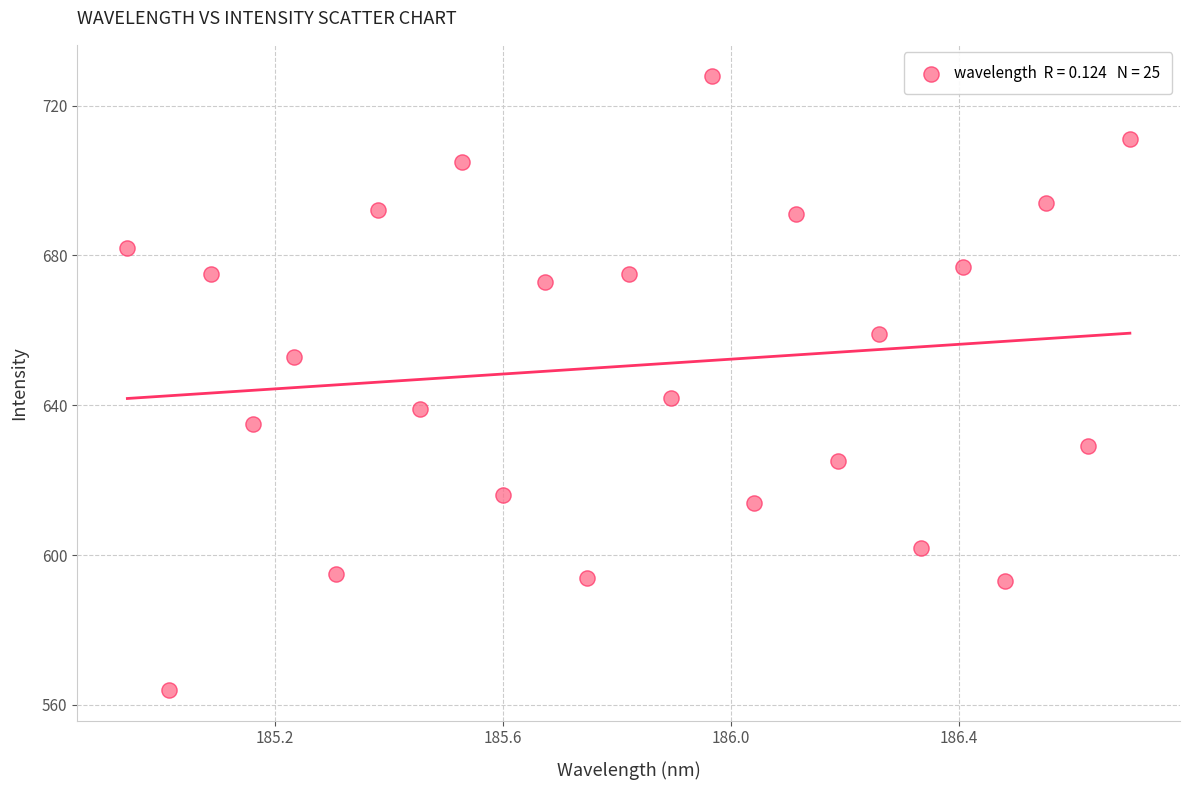

What Y value in the scatter plot is closest to 646?

642